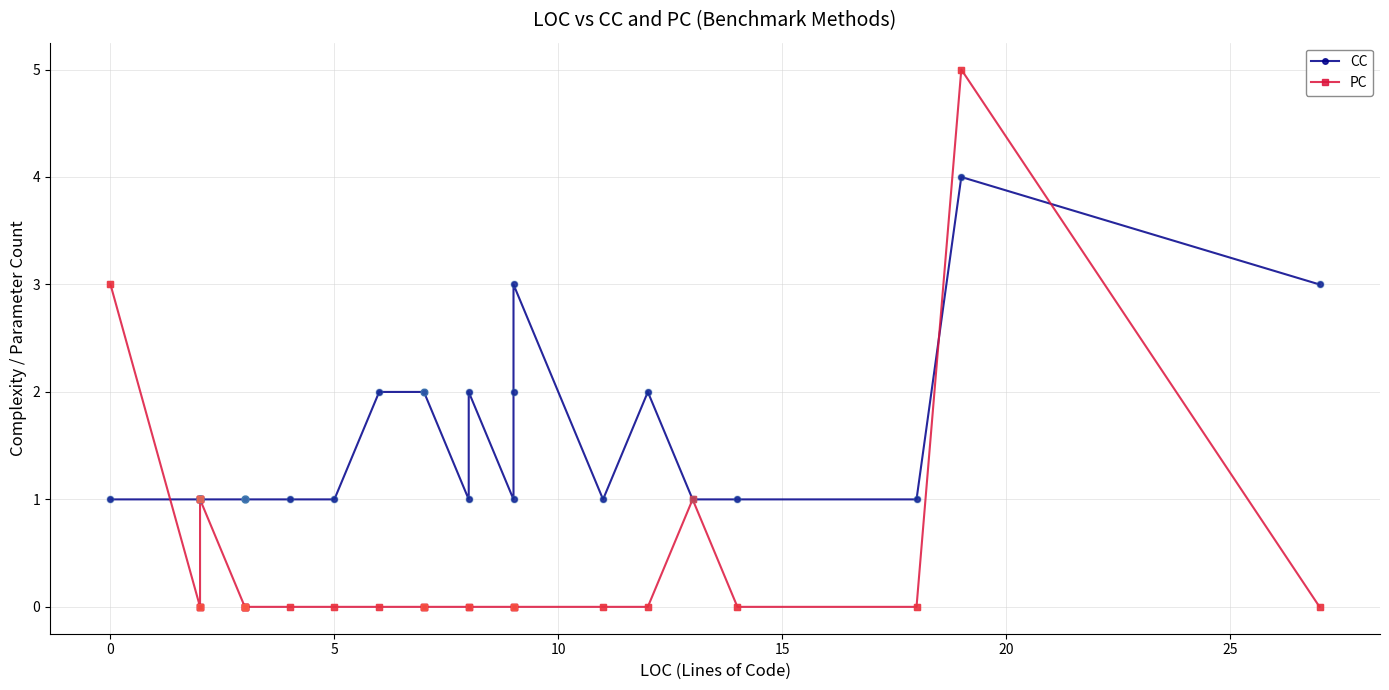

How many interior local peaks does the CC series have?

4